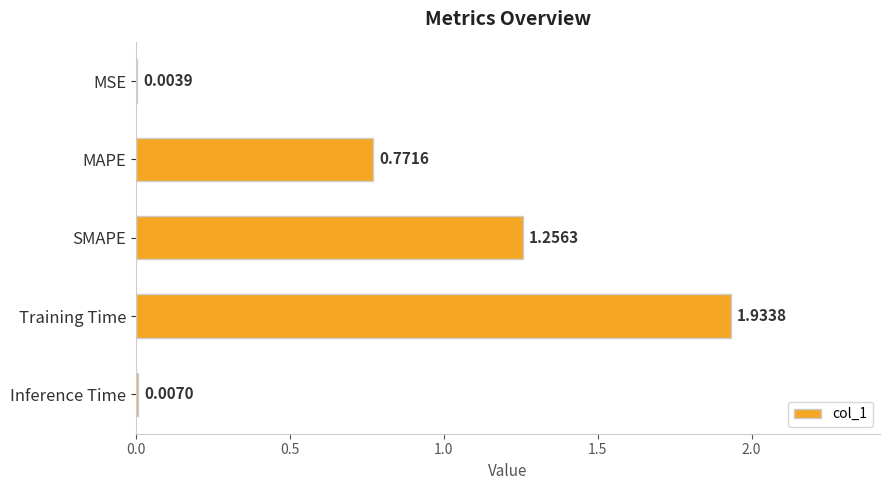

What is the change in value from MAPE to SMAPE?

+0.5